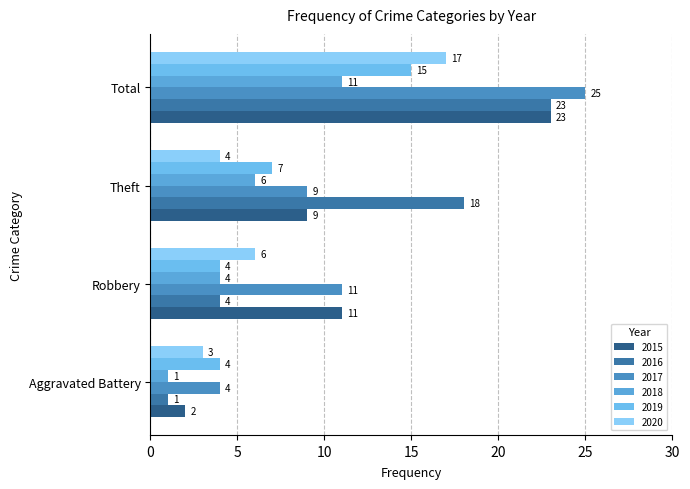

List the series in order of their peak value, lowest first.

2018, 2019, 2020, 2015, 2016, 2017